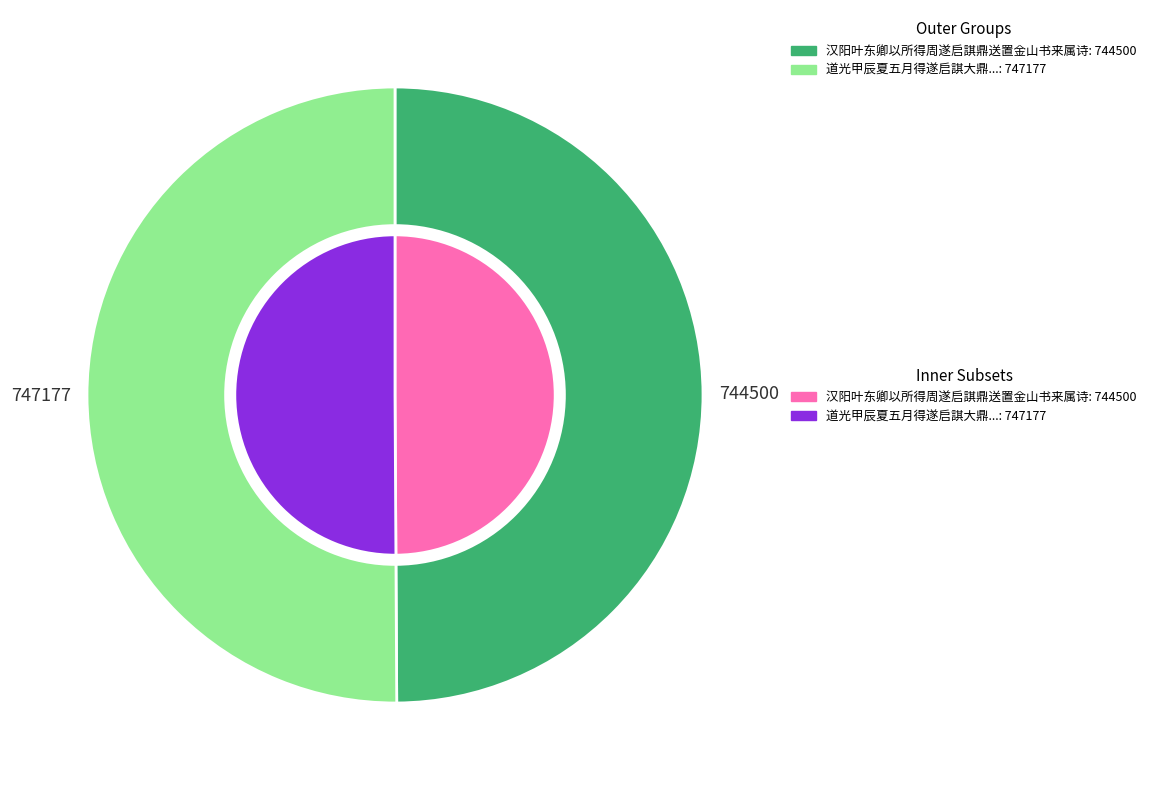

Do 汉阳叶东卿以所得周遂启諆鼎送置金山书来属诗 and 道光甲辰夏五月得遂启諆大鼎周宣王时物也置之金山作歌纪事用王西樵焦山古鼎歌韵 together represent more than half of the pie?

Yes